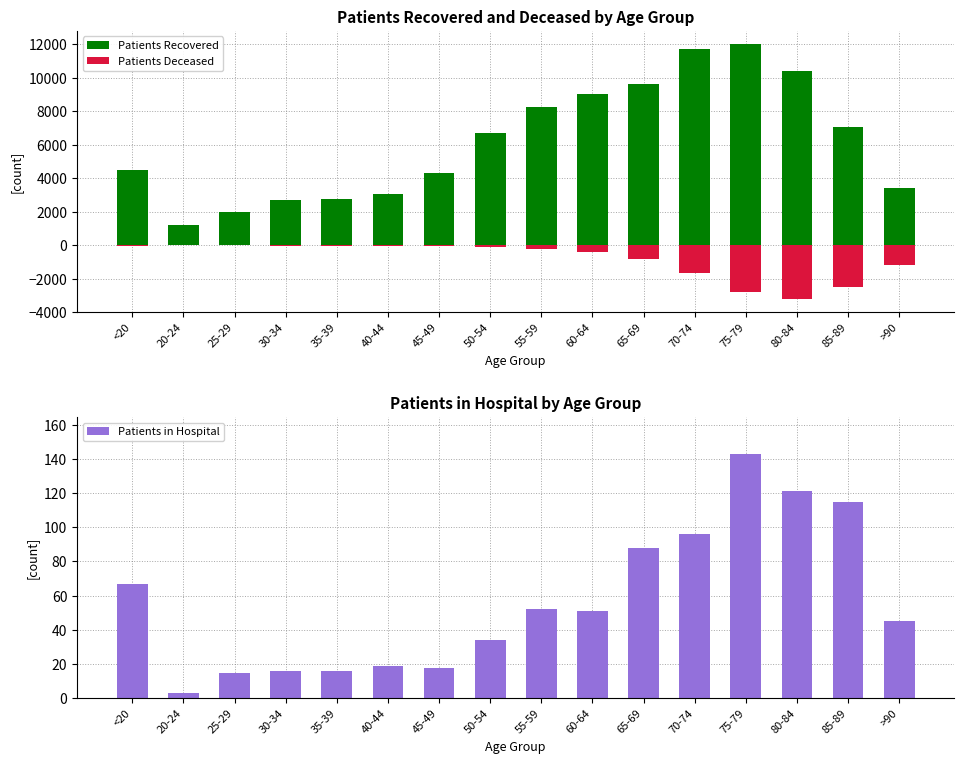

Reading right to left, transcribe all the data shown in this chart.

Patients Recovered: 3444	7087	10386	12049	11726	9661	9064	8292	6711	4344	3044	2779	2729	2003	1184	4506
Patients Deceased: -1194	-2506	-3237	-2814	-1667	-837	-423	-220	-124	-47	-24	-18	-16	-3	-4	-17
Patients in Hospital: 45	115	121	143	96	88	51	52	34	18	19	16	16	15	3	67